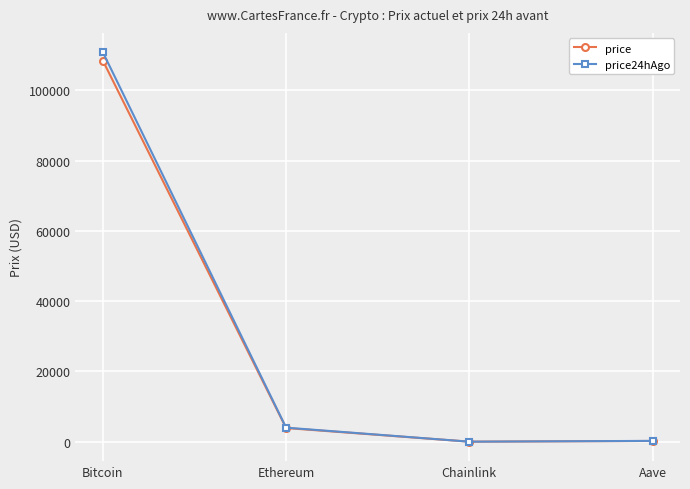

At which category is the sum across all series the highest?

Bitcoin